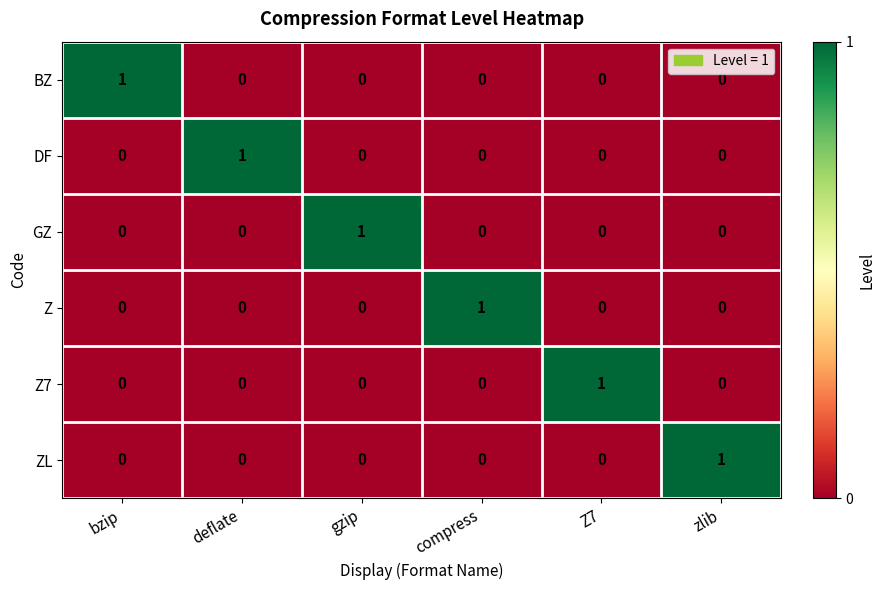

How many ZL values are between 0 and 1?

6